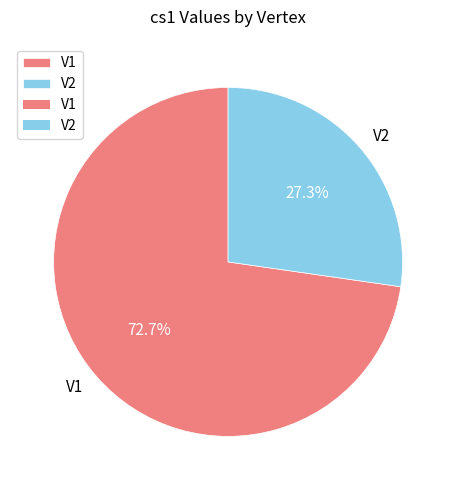

Is there any slice that represents more than half of the pie?

Yes